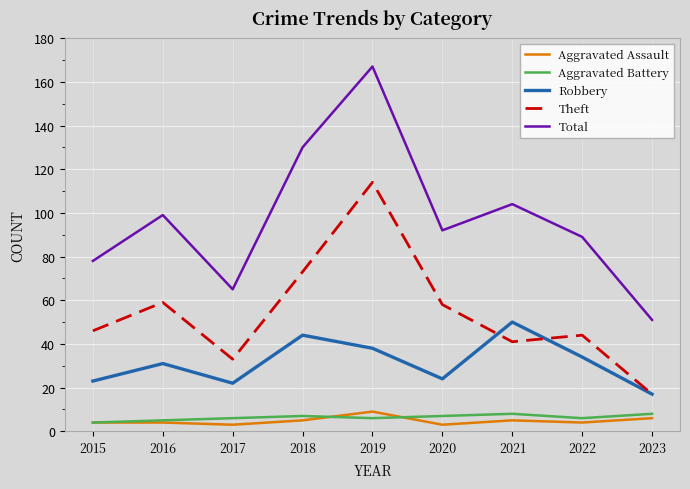

At which category does Robbery reach its first local peak?

2016